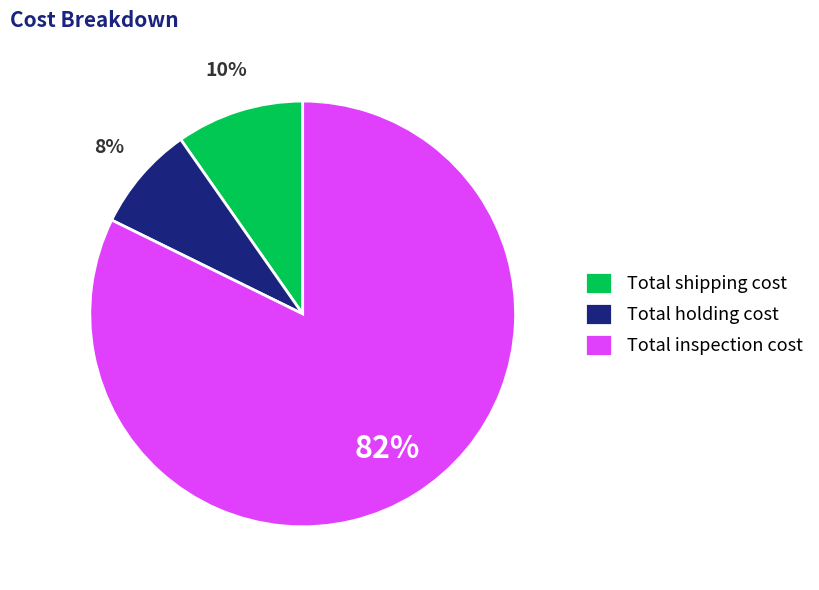

Which has a higher value, Total inspection cost or Total shipping cost?

Total inspection cost